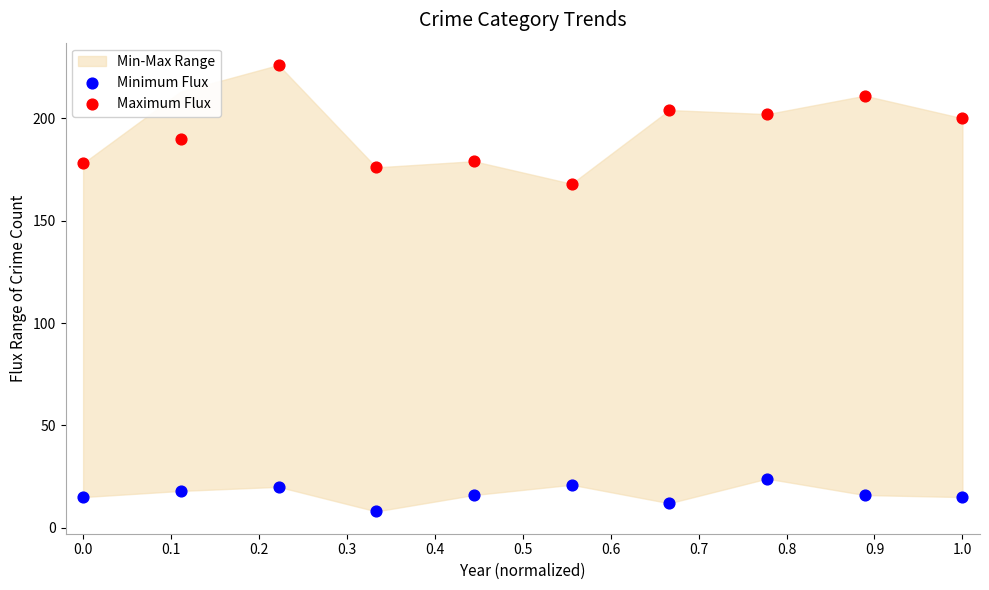

Which series reaches the minimum Y coordinate?

Minimum Flux